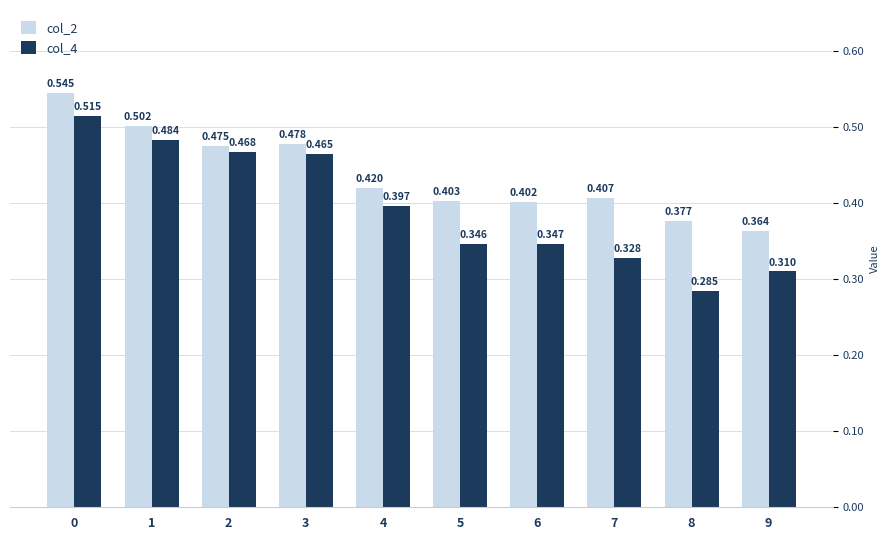

Is the value of col_2 at 9 greater than the value of col_4 at 7?

Yes